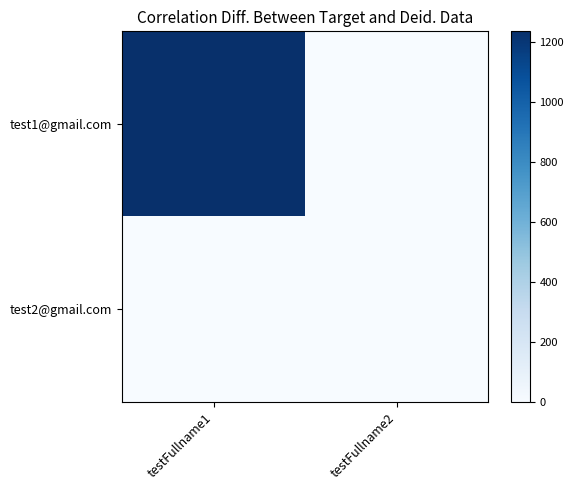

List the series in order of their peak value, highest first.

test1@gmail.com, test2@gmail.com